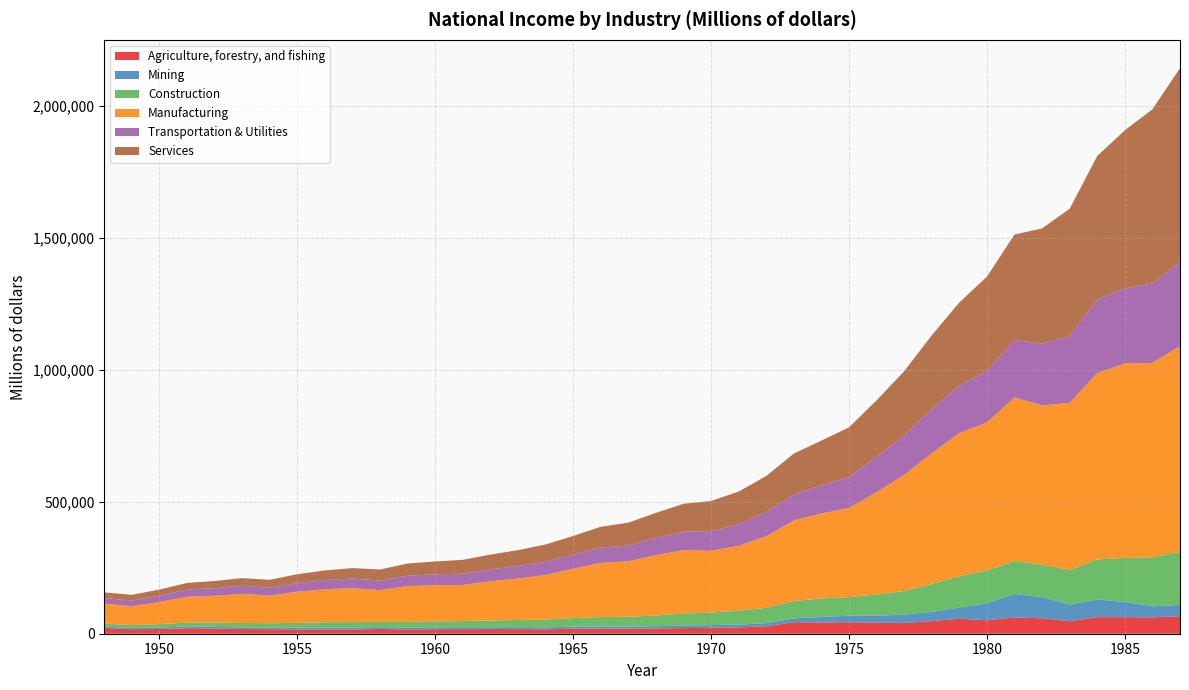

Reading left to right, what are all the values shown in this chart?

Agriculture, forestry, and fishing: 21699	16982	17975	20807	19890	17692	17191	16190	16001	15842	17974	16198	17144	17376	17641	17595	16535	19078	19894	19077	19642	21490	22131	23992	28175	43885	42661	43543	41818	41138	47933	56757	50848	61740	58757	47534	62977	62968	61898	66499
Mining: 5814	4998	5833	6388	6229	6262	6106	6805	7584	7597	6849	6626	6869	6953	6860	7262	7503	7550	7831	8095	8919	9199	10403	10749	11816	14082	20752	24892	26212	31722	34946	42390	64380	88763	80193	63598	66766	57743	42054	42532
Construction: 11094	10997	12541	14877	16088	16609	16704	17886	19939	20812	20366	22125	22642	23645	25392	27134	29736	32609	35581	37216	40691	45577	47922	52577	58202	65937	70341	70375	80565	89249	105322	118512	124622	125189	123468	130482	151834	166719	185683	201005
Manufacturing: 75228	71305	83687	98160	101776	110519	104315	118539	124837	128438	119991	135722	137119	136962	149080	157467	168868	186648	205469	209847	228694	240590	233783	245612	271301	305403	321739	337712	387705	439717	495602	542969	560463	620138	603046	633077	706313	736963	736652	780199
Transportation & Utilities: 21262	21386	23951	27070	28869	30579	29988	32394	34847	36536	36467	39354	41370	42622	44840	47180	50140	53562	57858	60123	64802	70157	74575	81933	90610	98915	106660	116992	134393	149446	167672	179247	195697	217601	233824	253344	278792	283820	300871	317672
Services: 21363	21878	23310	25190	26946	29057	30041	33702	36653	39597	41843	45911	48732	52426	56230	60114	65464	71015	78692	86596	95272	105523	114256	123867	137610	154659	169861	188634	213832	243584	279523	315601	357149	399571	436700	482622	543996	599669	660315	735688